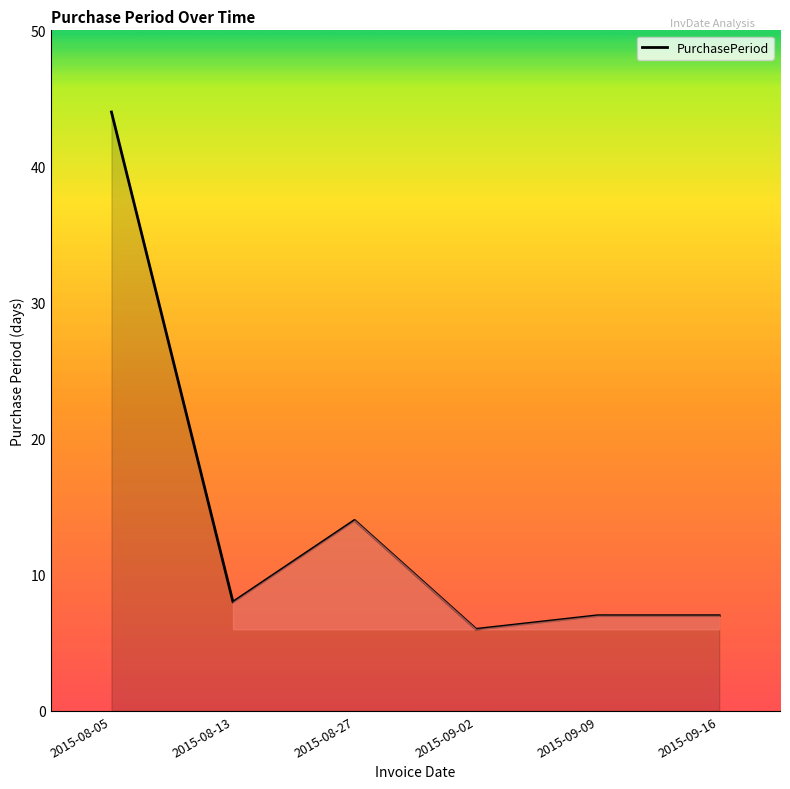

What is the change in value from 2015-08-05 to 2015-09-09?

-37